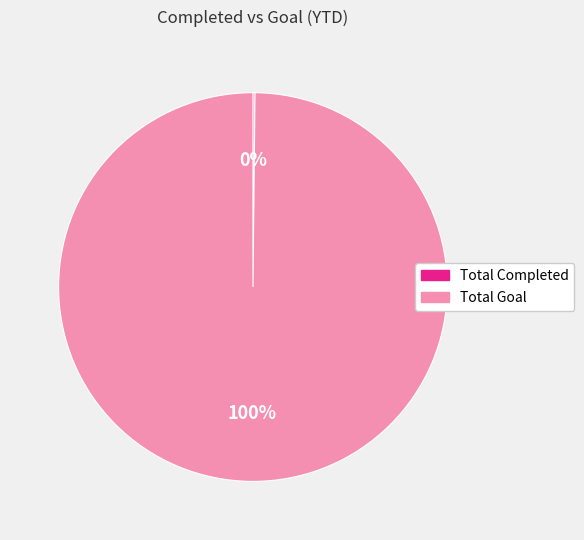

To the nearest percent, what is the difference between the largest and smallest slice percentages?

100%